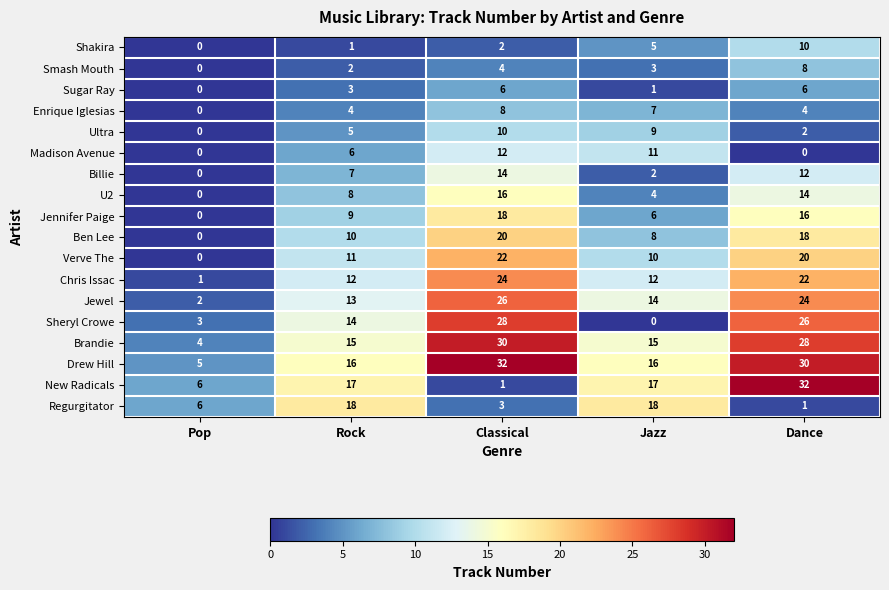

At which label is Shakira closest to 5?

Jazz